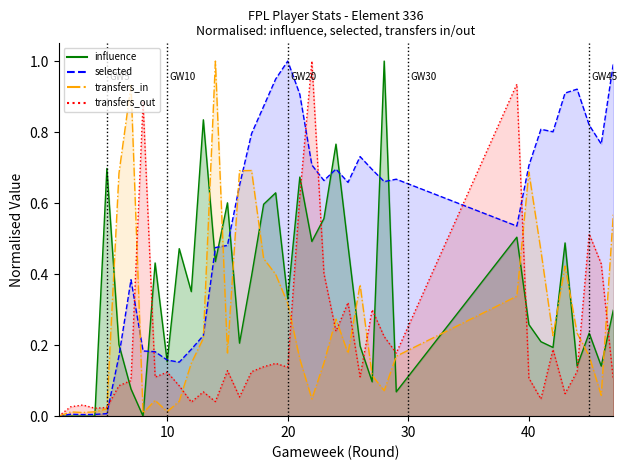

How many distinct data groups are displayed?

4